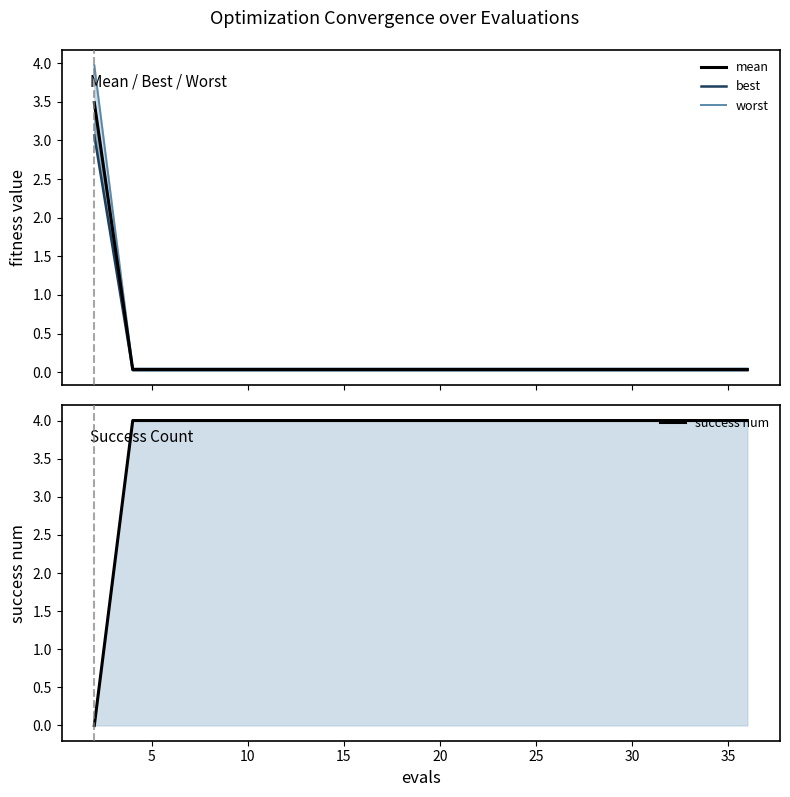

Is the value of success num at 13 greater than the value of best at 12?

Yes